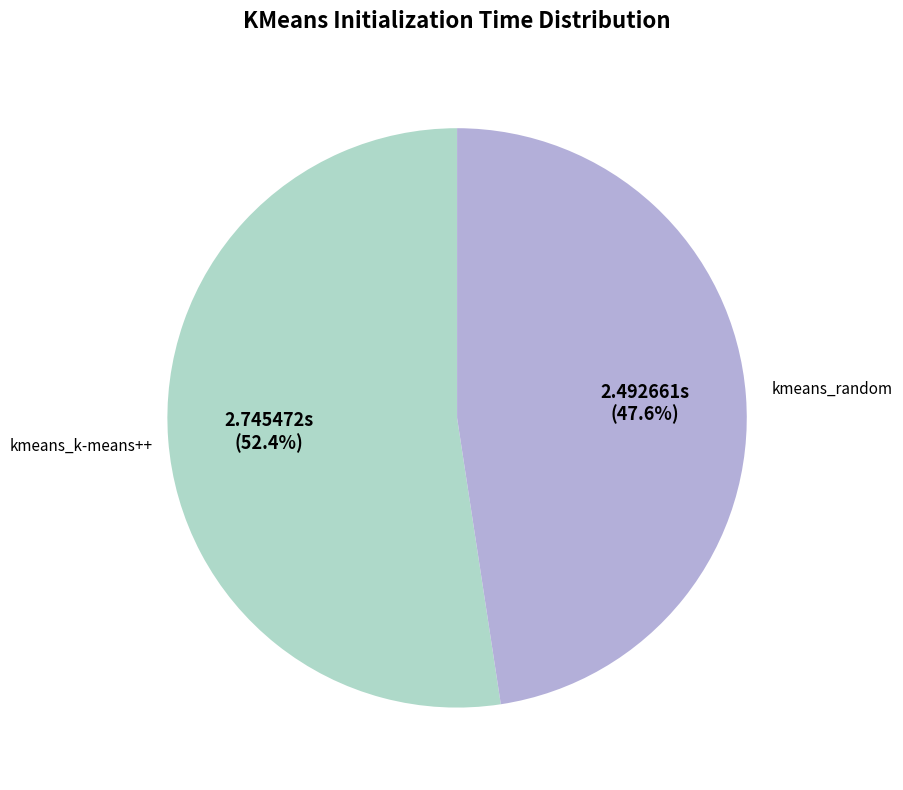

How many segments does this pie chart have?

2